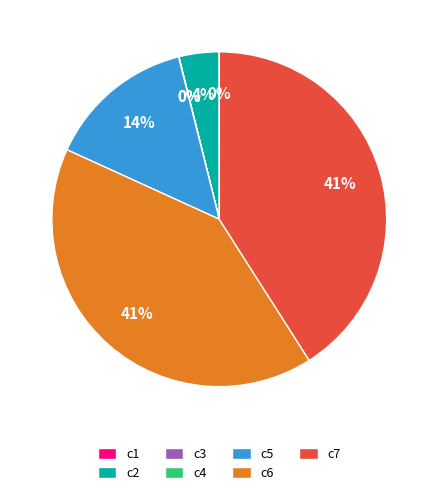

To the nearest percent, what is the combined percentage of c2 and c6?

45%